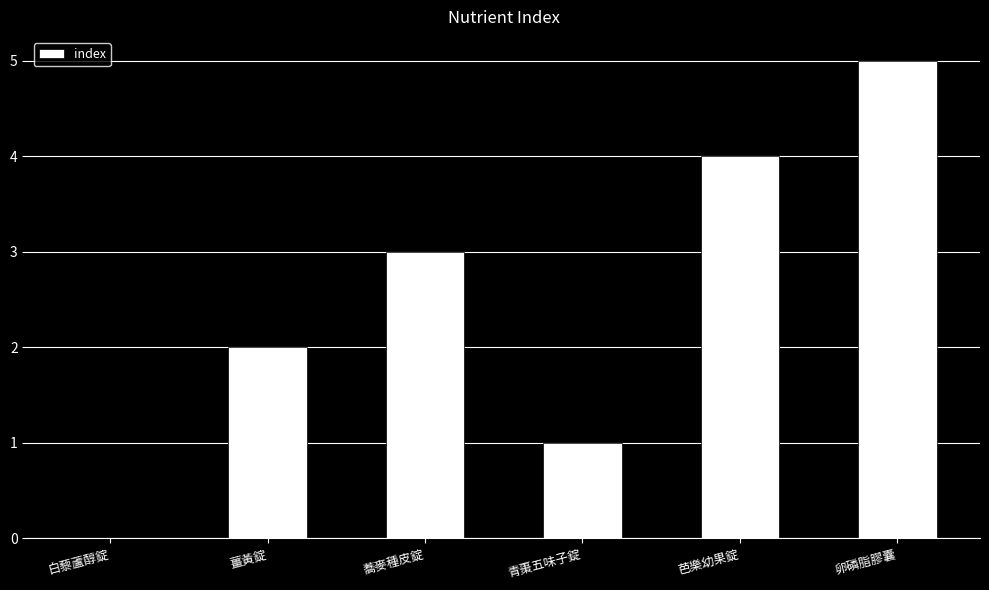

What is the sum of all values?

15